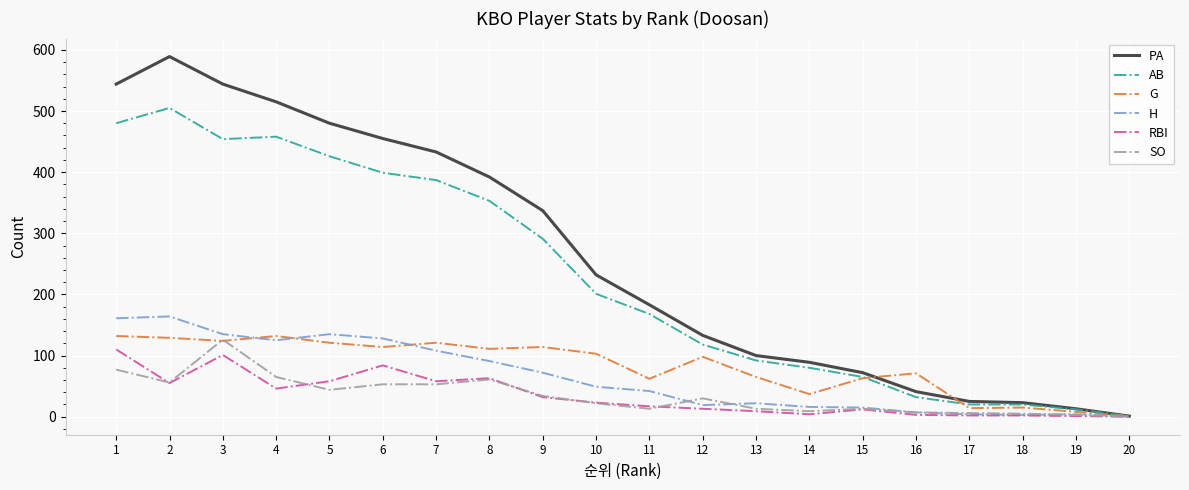

Which series has the widest spread of values?

PA